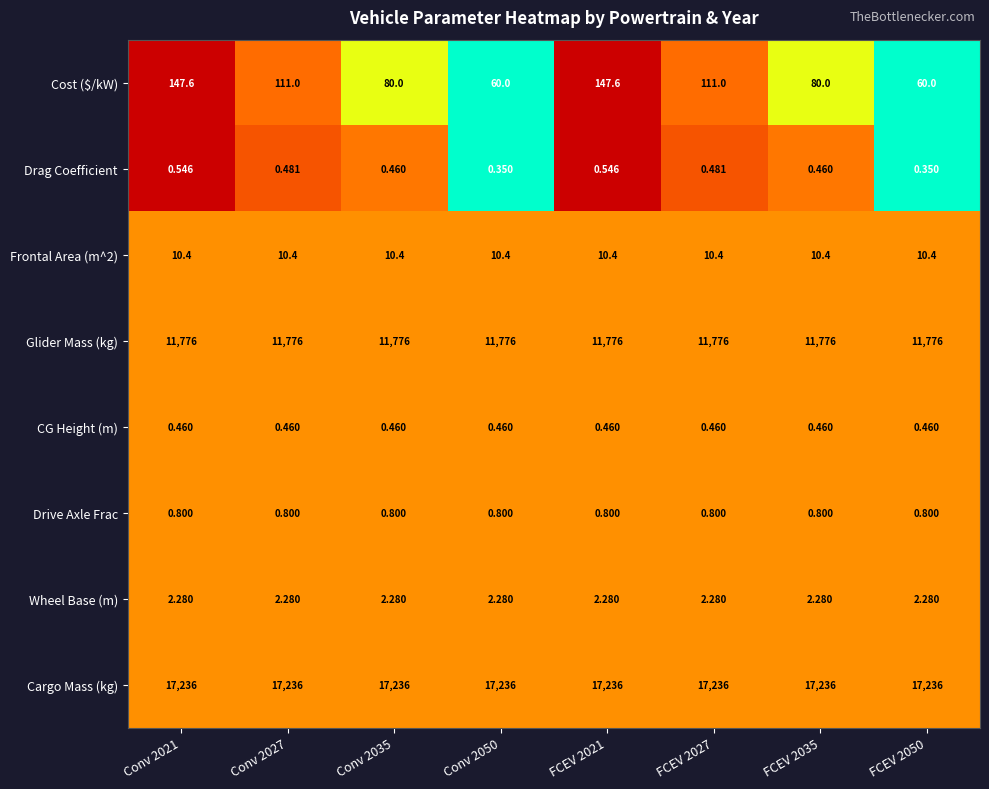

Between Conv 2035 and FCEV 2027, which series saw the biggest shift?

Cost ($/kW)